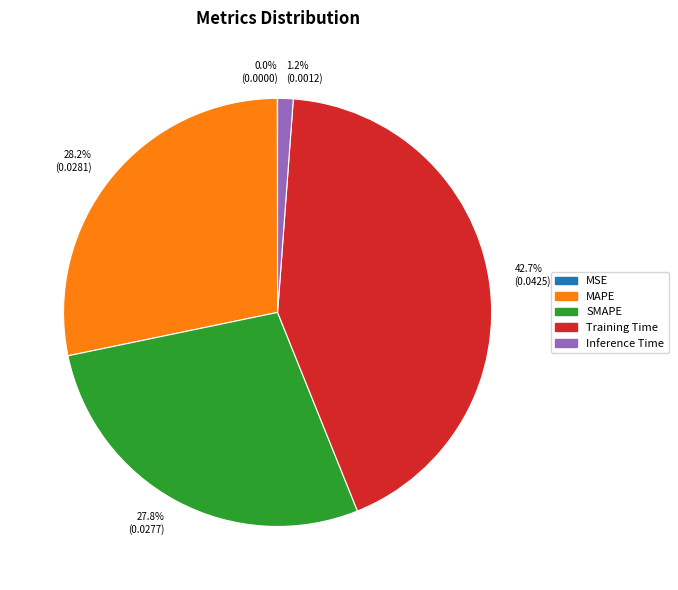

Is SMAPE the majority of the pie?

No